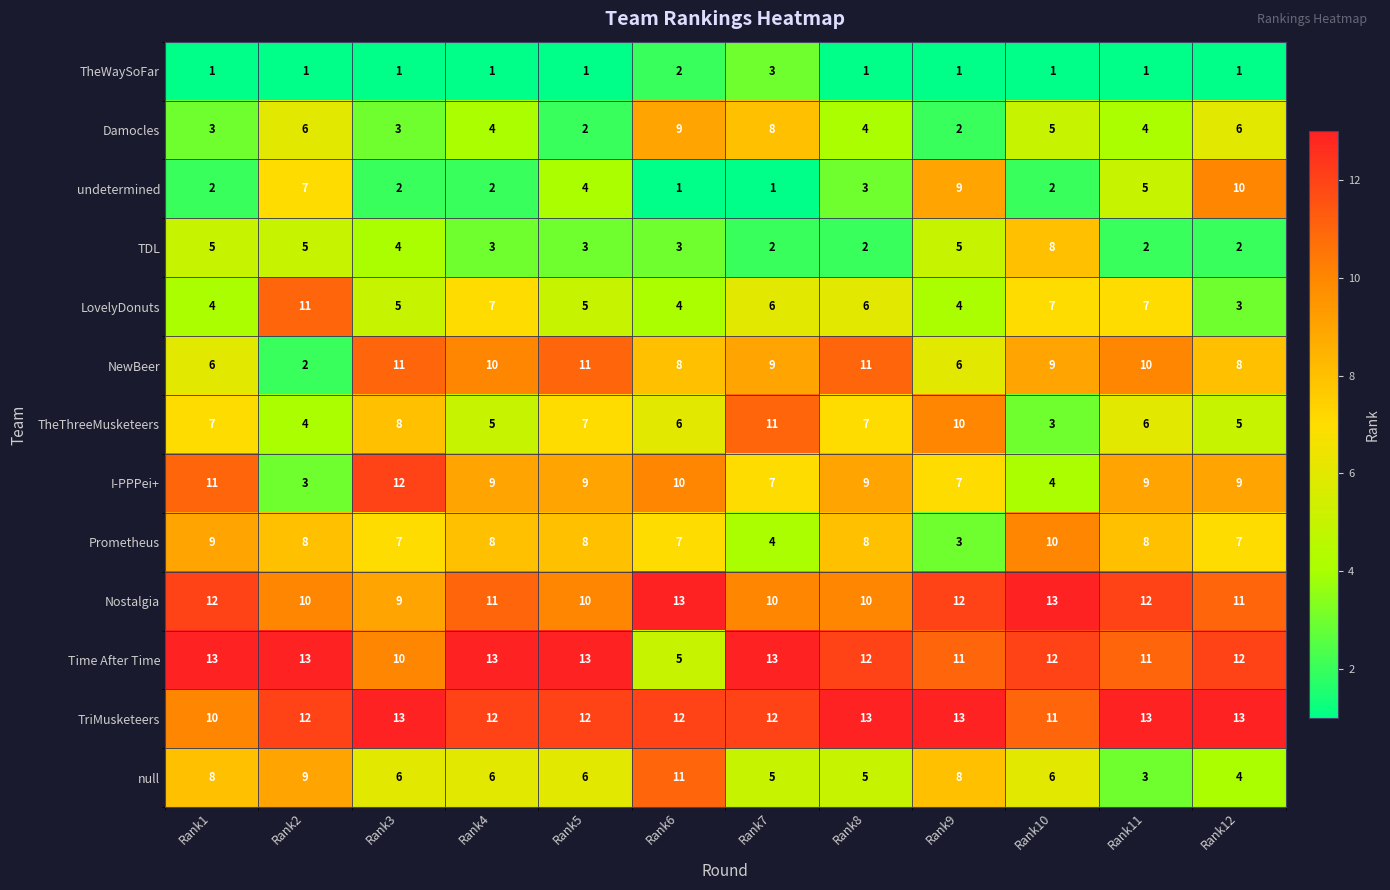

What is the total value across all series at Rank2?

91